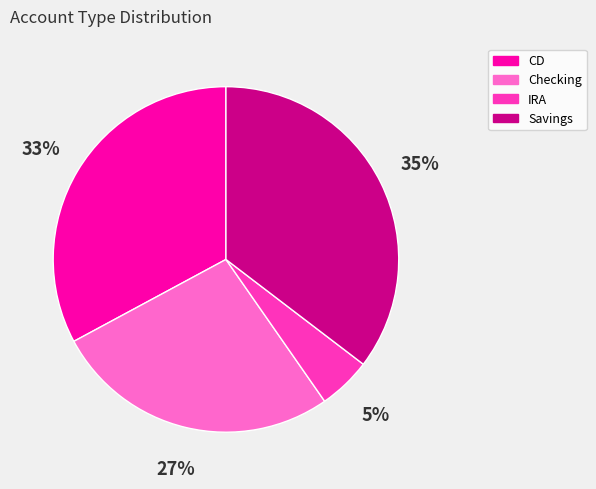

Which slice is the largest?

Savings